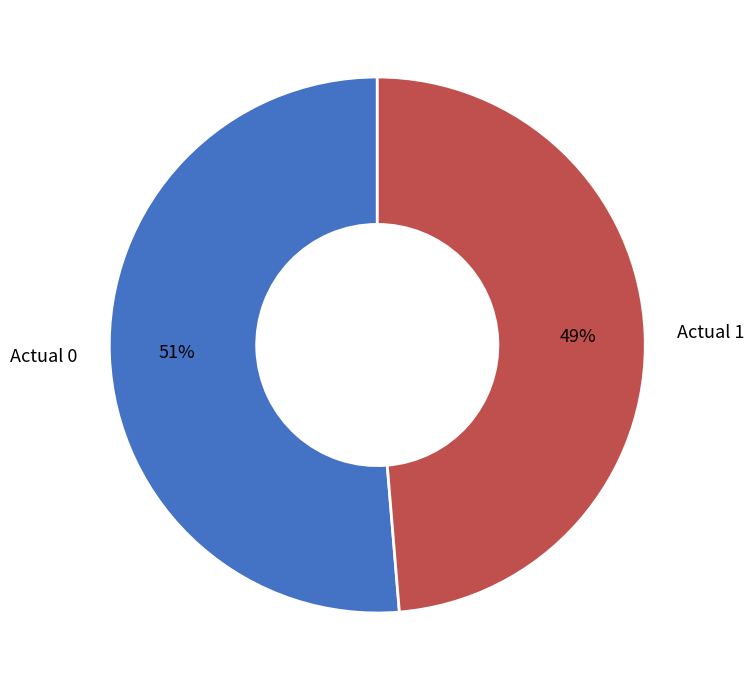

Which category has the smallest portion of the pie?

Actual 1